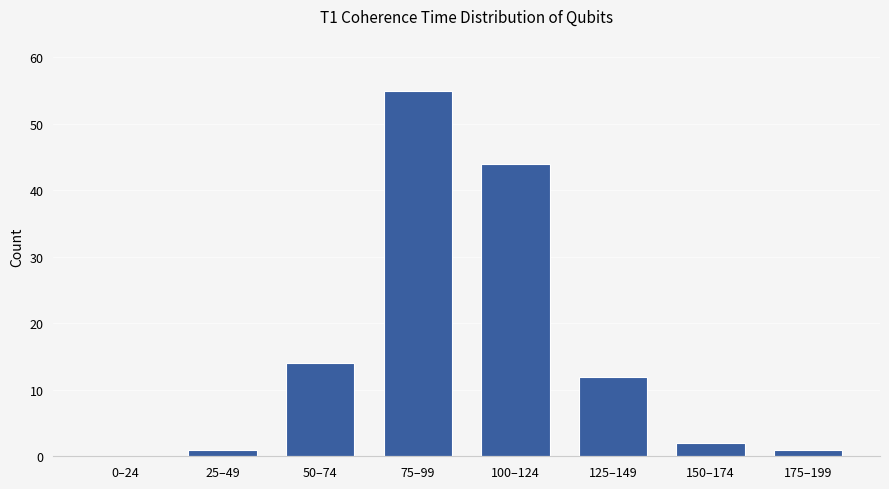

Reading right to left, extract all data points from this chart.

175–199=1	150–174=2	125–149=12	100–124=44	75–99=55	50–74=14	25–49=1	0–24=0